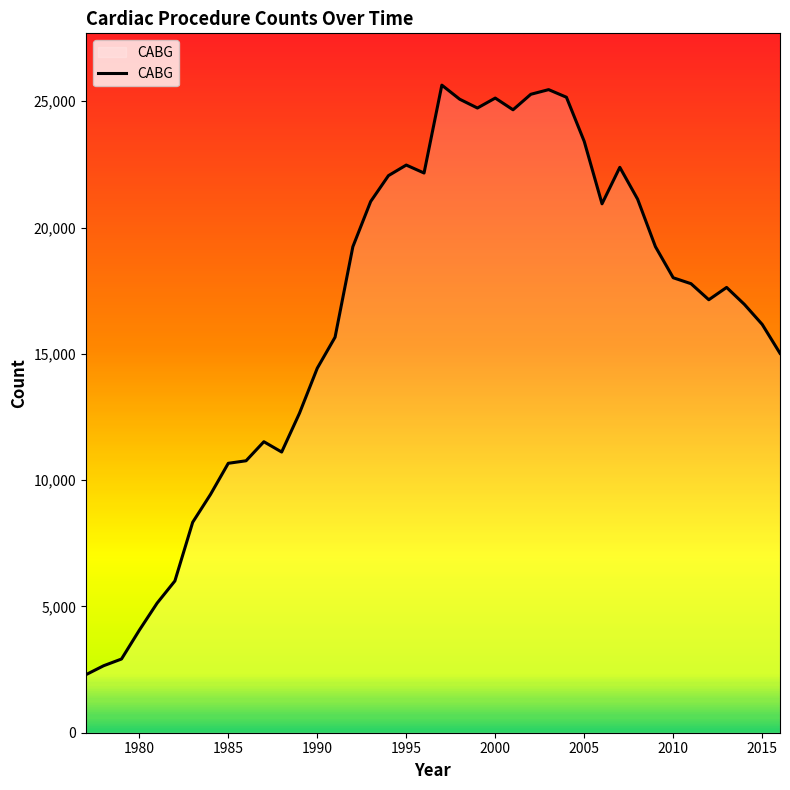

What is the difference between the maximum and minimum values?

23342